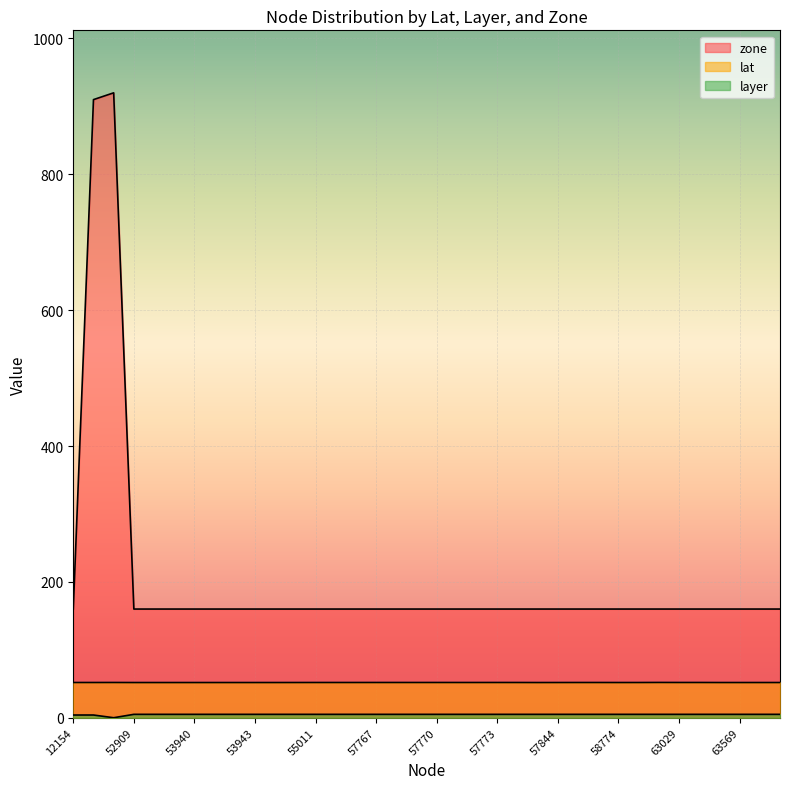

Is it true that lat equals 51.8 at 53943?

True